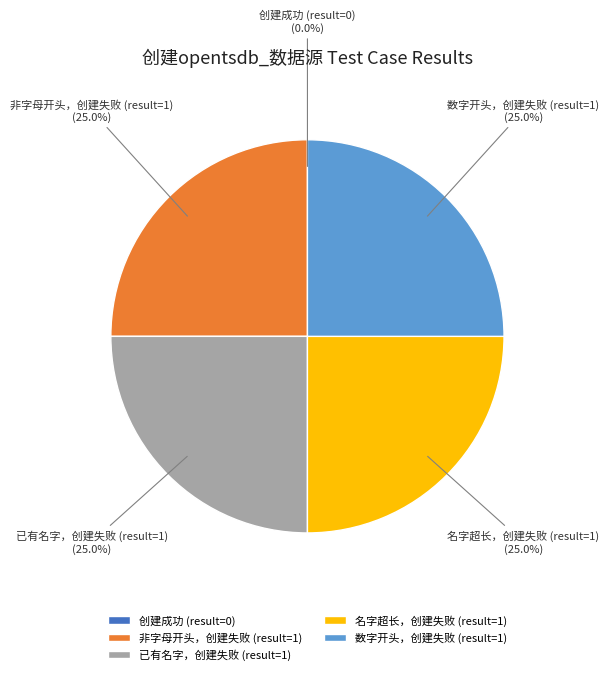

To the nearest percent, what is the difference between the largest and smallest slice percentages?

25%